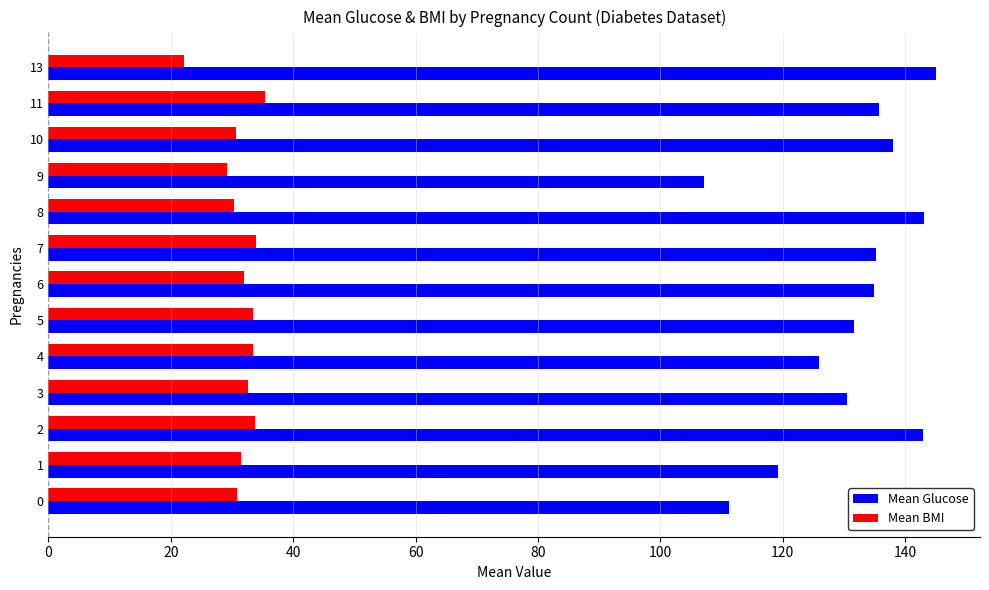

List the series in order of their peak value, lowest first.

Mean BMI, Mean Glucose